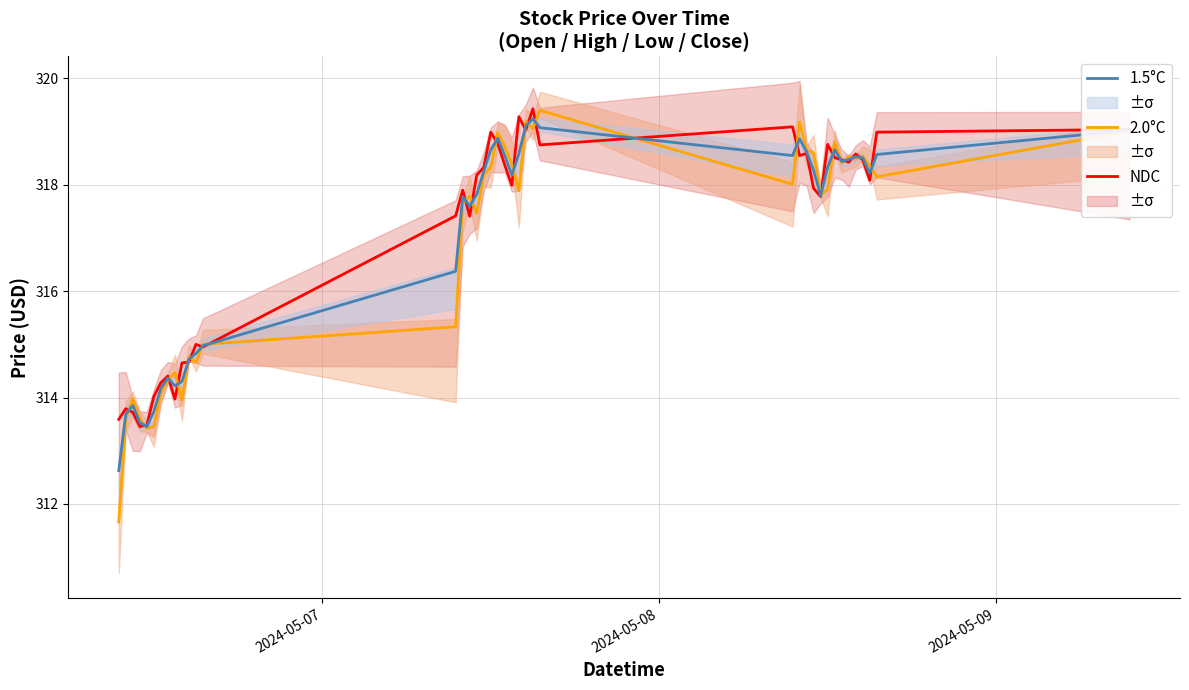

Which series has the widest spread of values?

2.0°C